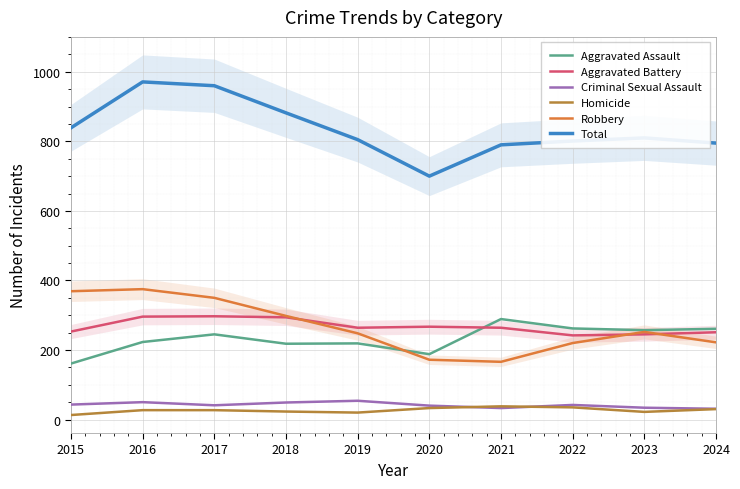

Which series has the largest total across all categories?

Total